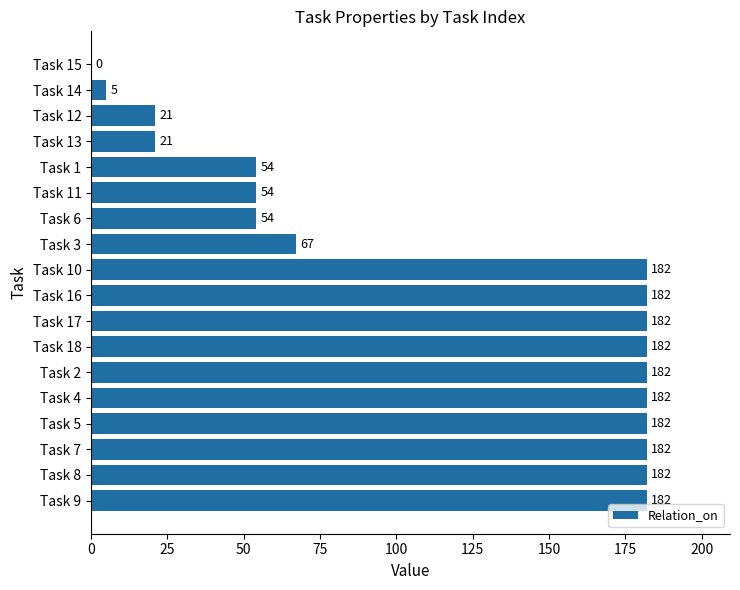

The value at Task 16 is 70. True or false?

False